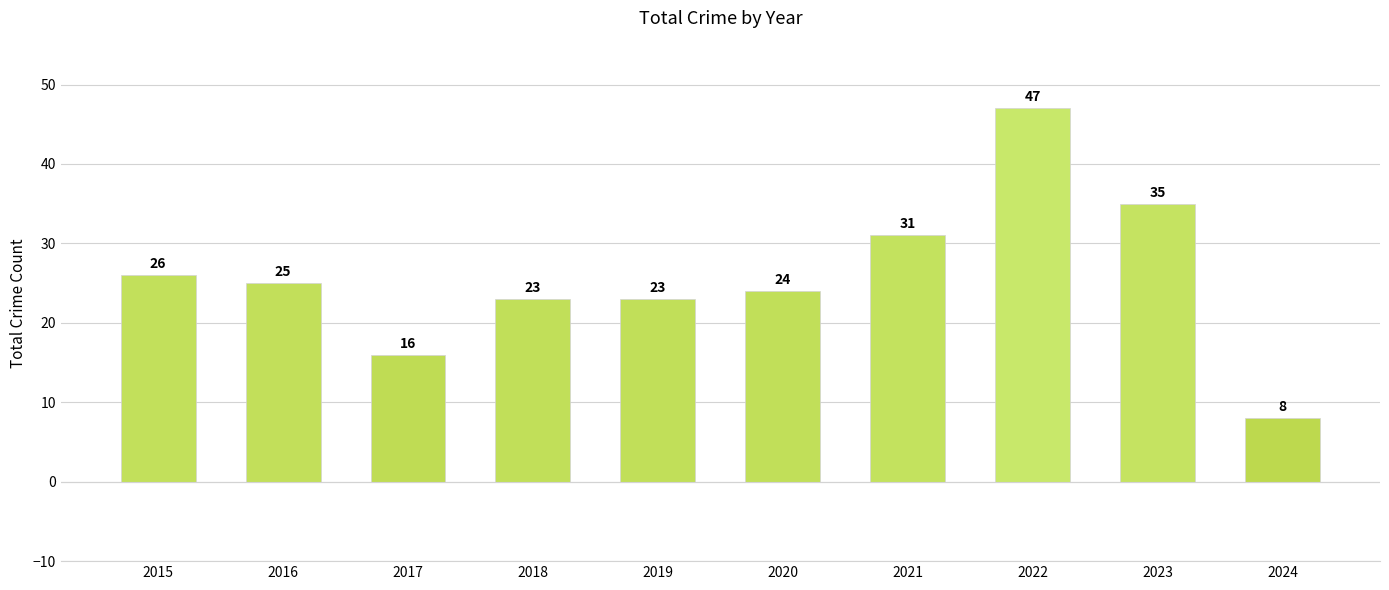

Approximately how many times larger is the value at 2015 compared to 2019?

1.1